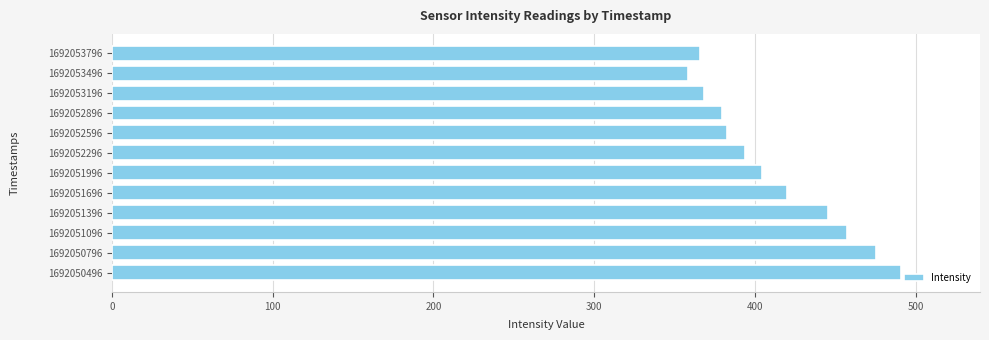

What is the ratio of the value at 1692050496 to the value at 1692052596?

1.3